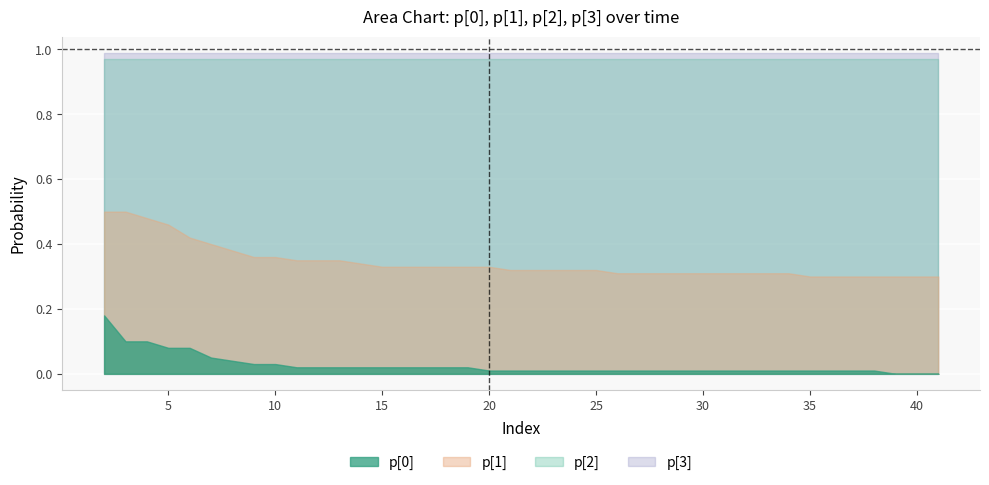

True or false: p[0] and p[2] cross at least once.

False